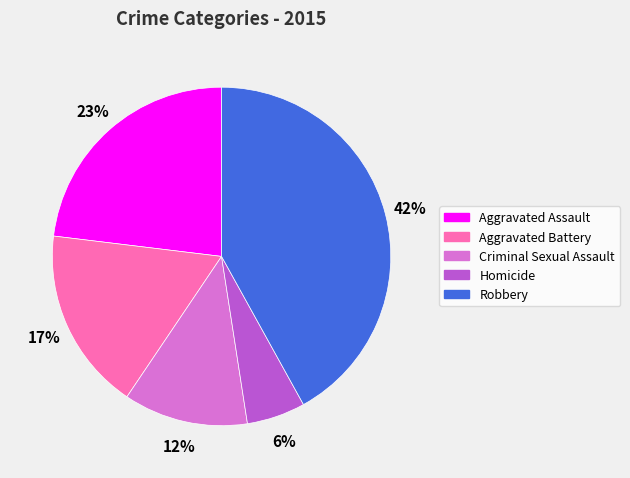

Is Robbery the majority of the pie?

No